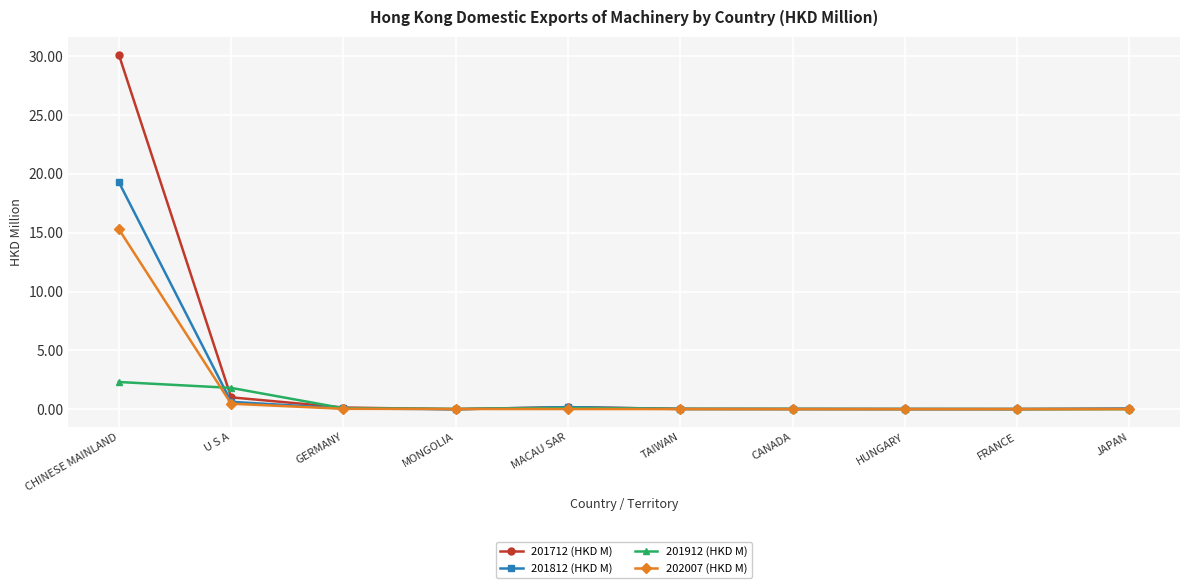

Does the chart have visible grid lines?

Yes